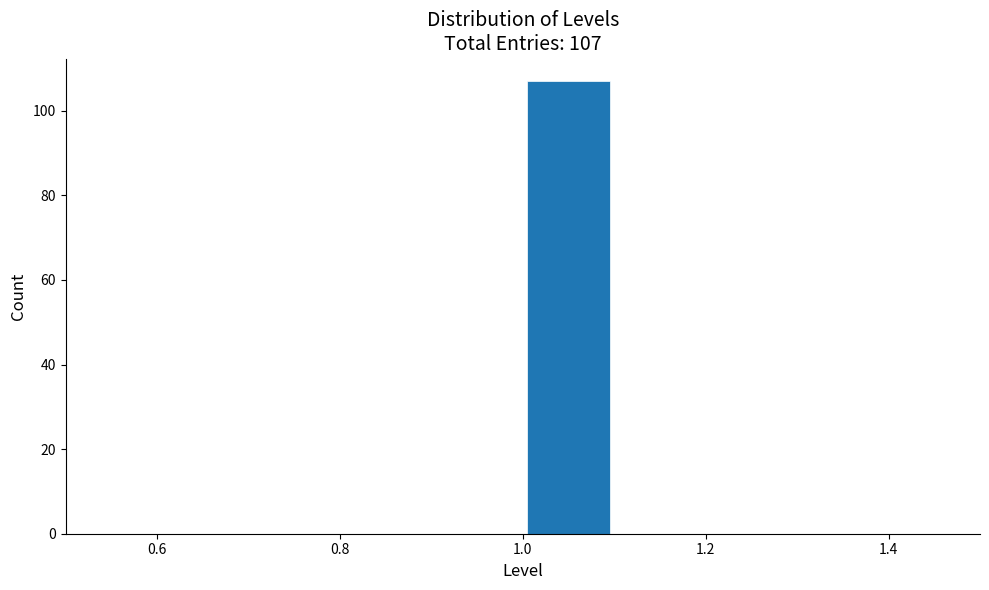

Over which range of the x-axis is the bar tallest?

1.0 to 1.1